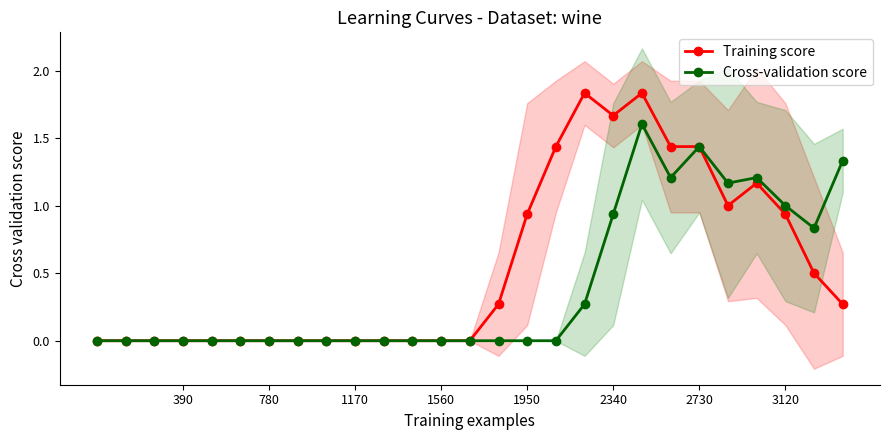

True or false: Training score and Cross-validation score cross at least once.

False